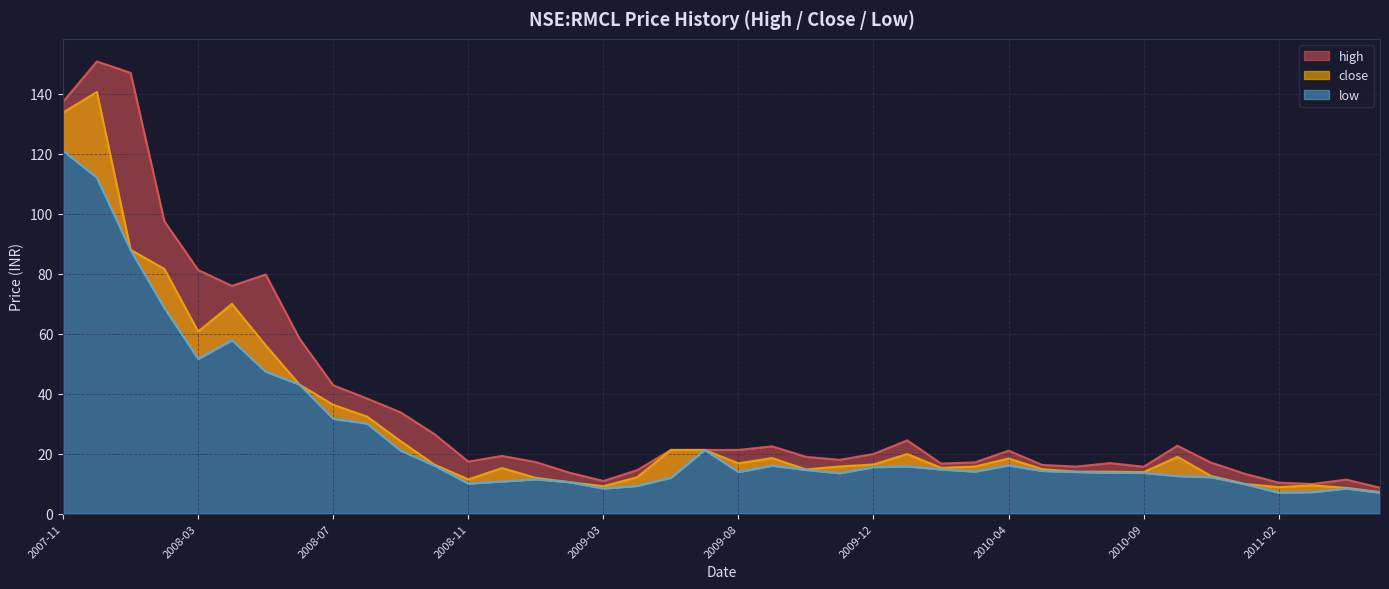

Reading right to left, what are all the values shown in this chart?

high: 2011-05=8.7	2011-04=11.3	2011-03=9.9	2011-02=10.3	2011-01=13.3	2010-12=17.0	2010-10=22.6	2010-09=15.7	2010-08=16.9	2010-07=15.7	2010-06=16.2	2010-04=21.0	2010-03=17.1	2010-02=16.7	2010-01=24.5	2009-12=19.9	2009-11=18.0	2009-10=19.0	2009-09=22.5	2009-08=21.2	2009-07=21.2	2009-05=21.2	2009-04=14.5	2009-03=10.9	2009-02=13.7	2009-01=17.2	2008-12=19.2	2008-11=17.4	2008-10=26.5	2008-09=33.8	2008-08=38.4	2008-07=42.8	2008-06=58.4	2008-05=79.8	2008-04=75.9	2008-03=81.2	2008-02=97.5	2008-01=147.0	2007-12=150.8	2007-11=137.4
close: 2011-05=7.2	2011-04=8.6	2011-03=9.4	2011-02=8.8	2011-01=9.9	2010-12=12.6	2010-10=19.0	2010-09=13.8	2010-08=14.0	2010-07=14.0	2010-06=14.8	2010-04=18.4	2010-03=15.7	2010-02=15.3	2010-01=19.9	2009-12=16.4	2009-11=15.8	2009-10=14.8	2009-09=18.5	2009-08=16.8	2009-07=21.2	2009-05=21.2	2009-04=12.2	2009-03=9.2	2009-02=10.5	2009-01=11.9	2008-12=15.2	2008-11=11.4	2008-10=16.4	2008-09=24.1	2008-08=32.4	2008-07=36.3	2008-06=43.0	2008-05=56.2	2008-04=69.9	2008-03=60.8	2008-02=81.6	2008-01=88.0	2007-12=140.6	2007-11=133.8
low: 2011-05=7.0	2011-04=8.4	2011-03=7.2	2011-02=7.0	2011-01=9.8	2010-12=12.2	2010-10=12.6	2010-09=13.6	2010-08=13.7	2010-07=13.9	2010-06=14.2	2010-04=16.1	2010-03=14.1	2010-02=14.8	2010-01=15.8	2009-12=15.5	2009-11=13.5	2009-10=14.6	2009-09=16.0	2009-08=13.9	2009-07=21.2	2009-05=12.0	2009-04=9.2	2009-03=8.4	2009-02=10.5	2009-01=11.4	2008-12=10.8	2008-11=10.1	2008-10=16.0	2008-09=21.0	2008-08=30.0	2008-07=31.6	2008-06=43.0	2008-05=47.3	2008-04=57.8	2008-03=51.6	2008-02=68.6	2008-01=87.9	2007-12=112.0	2007-11=121.0